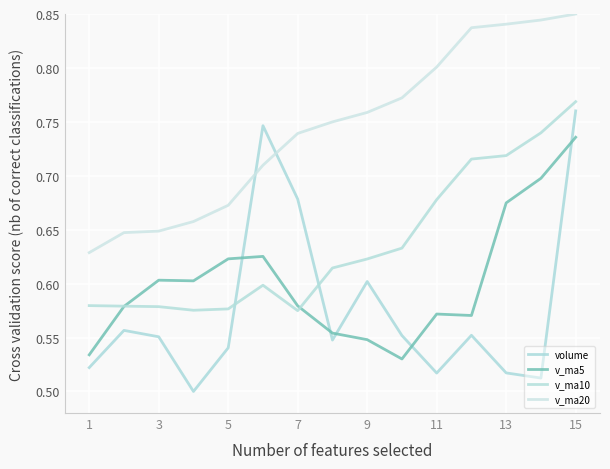

Does the chart have visible grid lines?

Yes